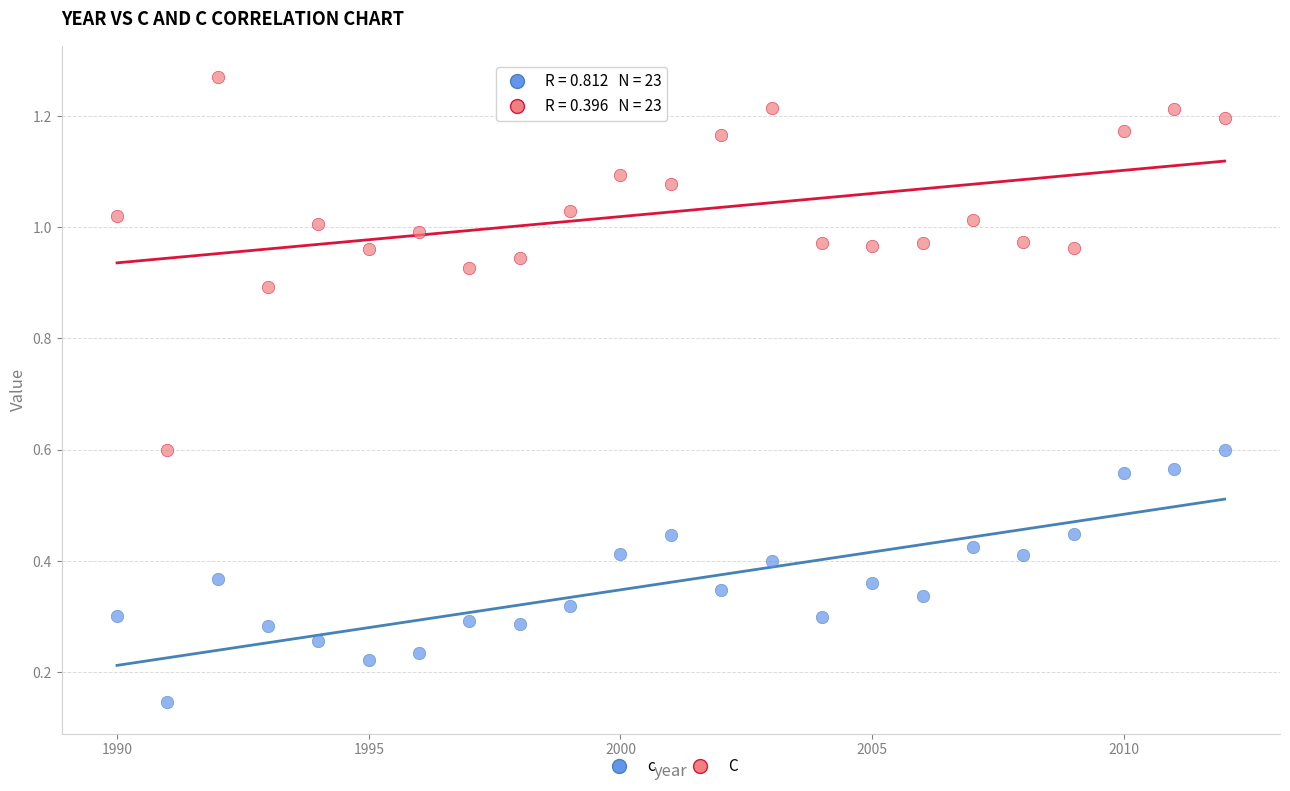

What are all the series names shown in the legend?

c, C